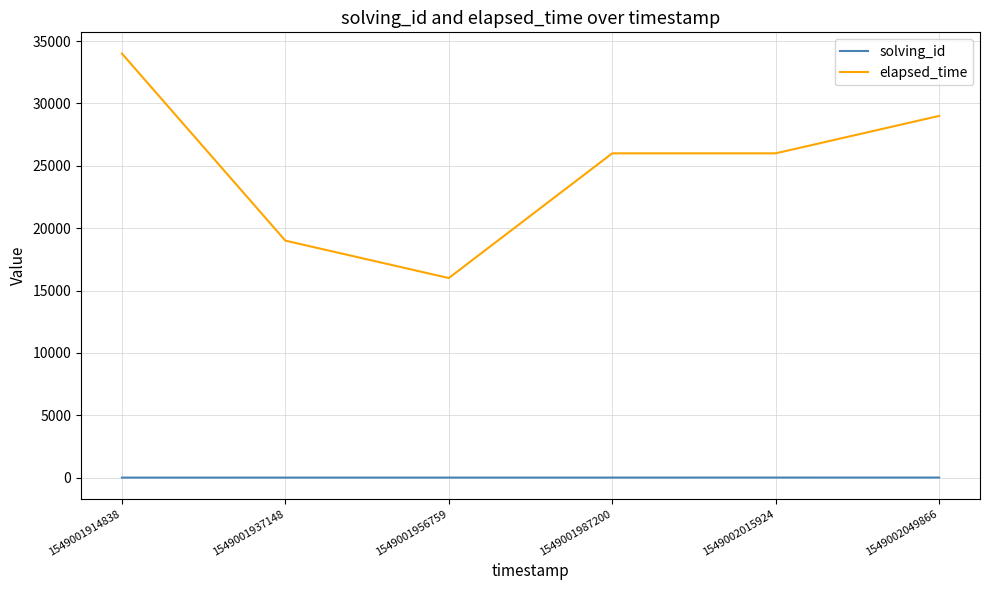

At 1549002015924, list the series in order from smallest to largest.

solving_id, elapsed_time